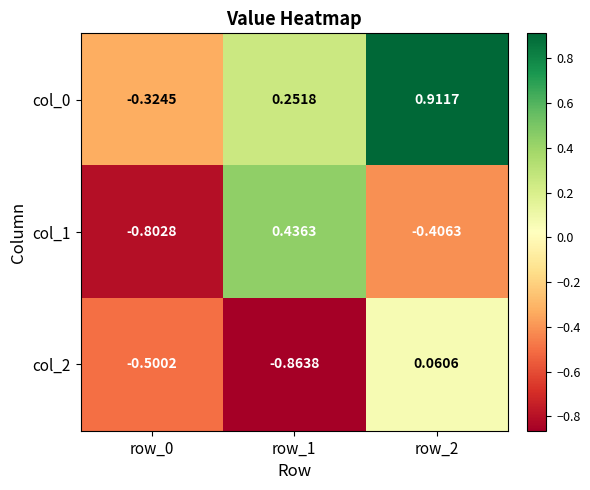

Is the value of col_1 at row_1 greater than the value of col_2 at row_2?

Yes